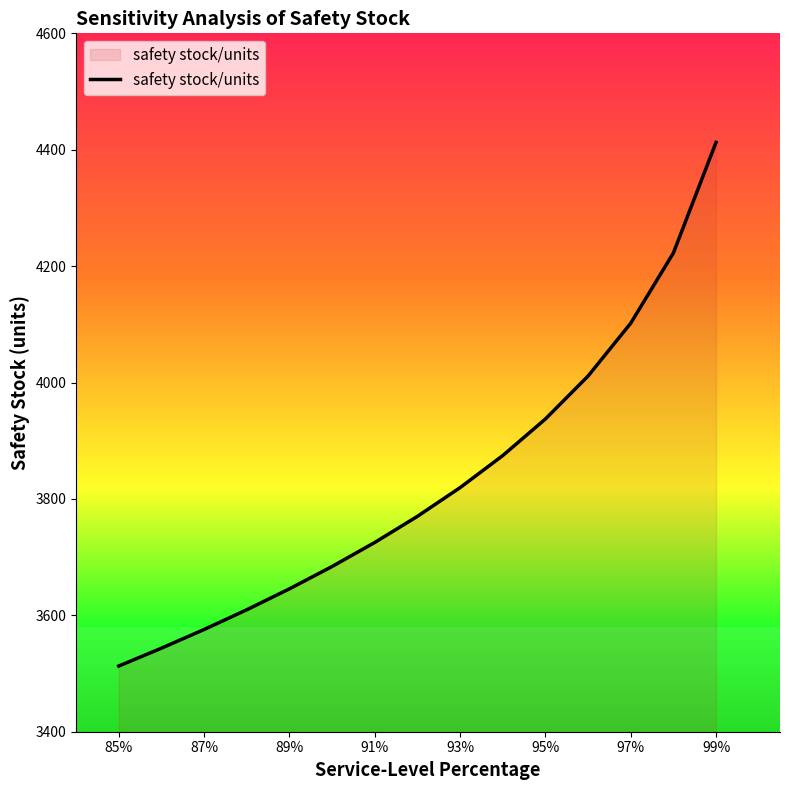

What is the maximum value shown in the chart?

4412.6